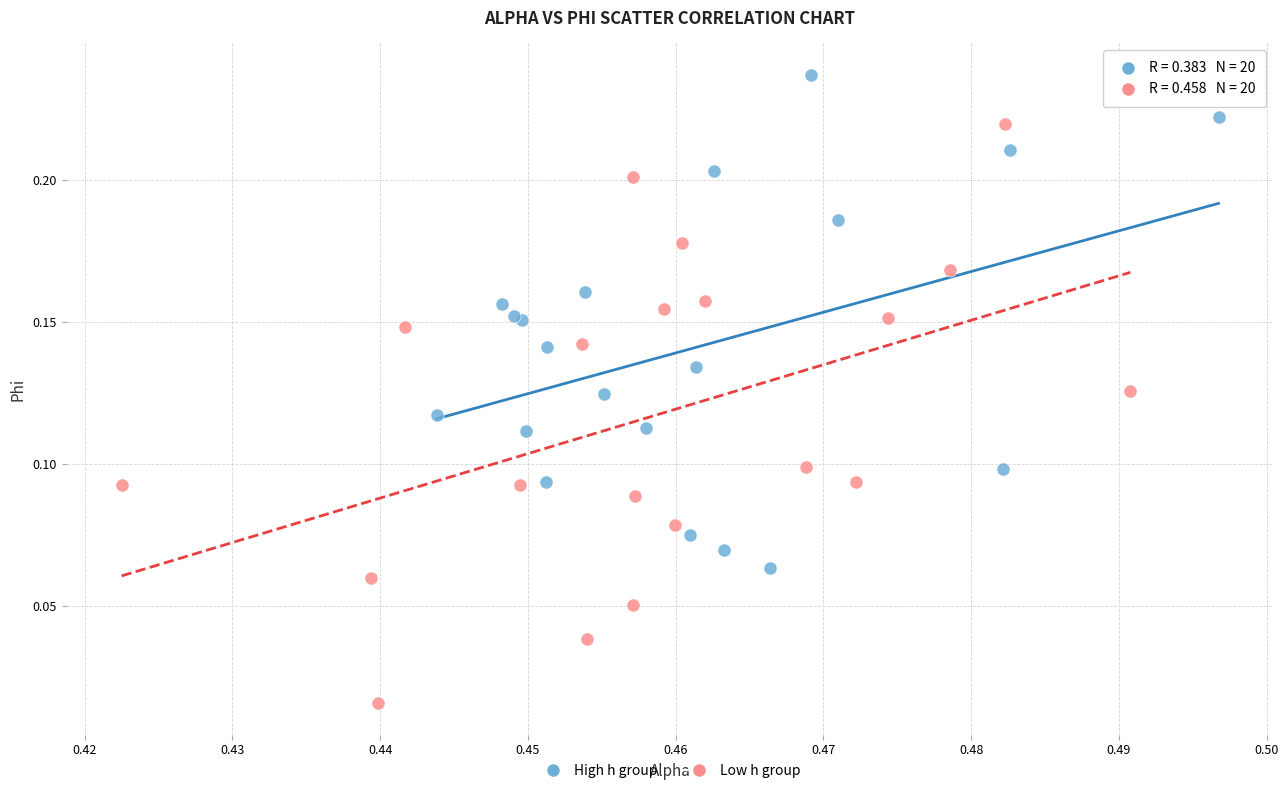

Which series contains the lowest Y value?

Low h group